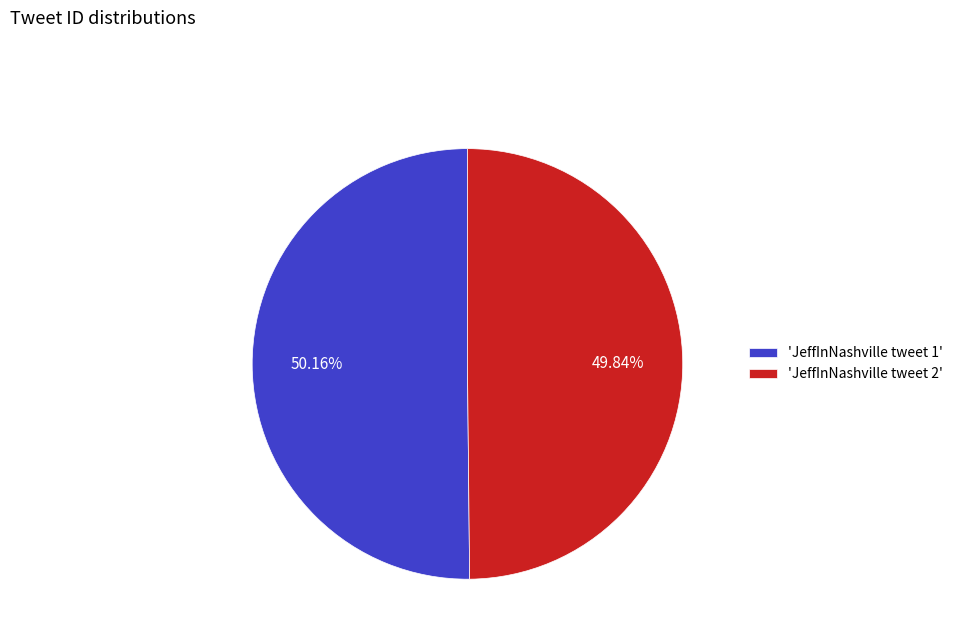

Does any single category account for the majority?

Yes